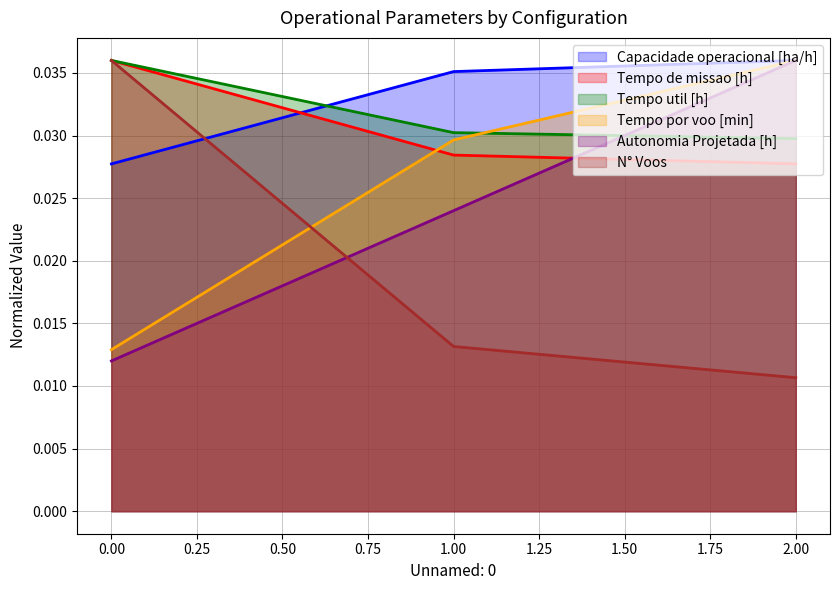

What is the sum of all Tempo por voo [min] values?

0.1